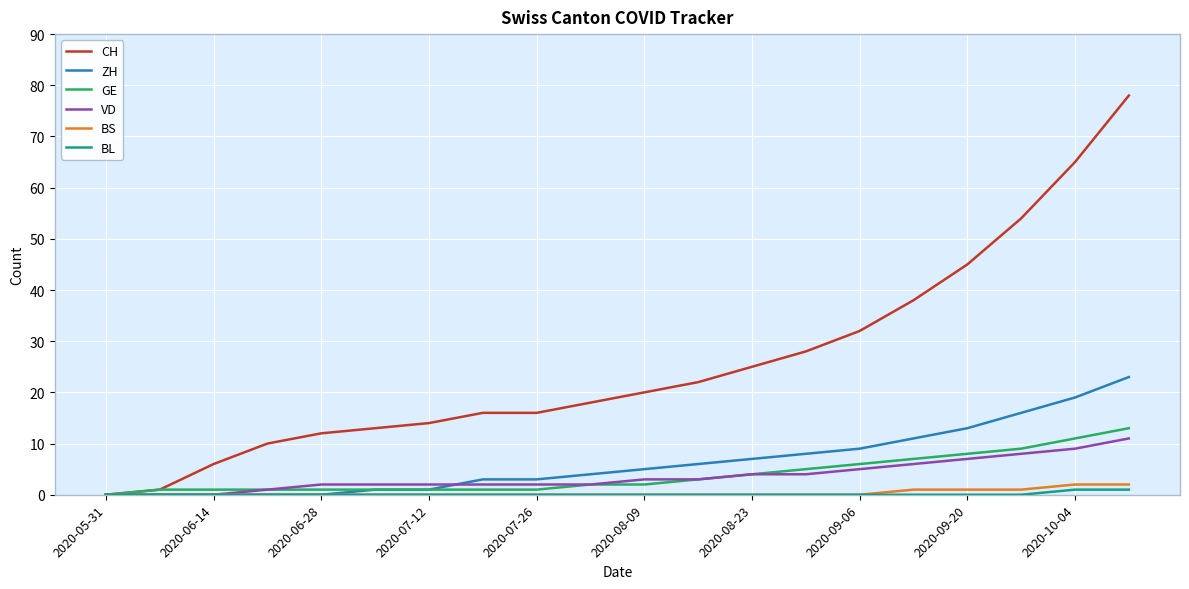

How many lines are shown in the chart?

6